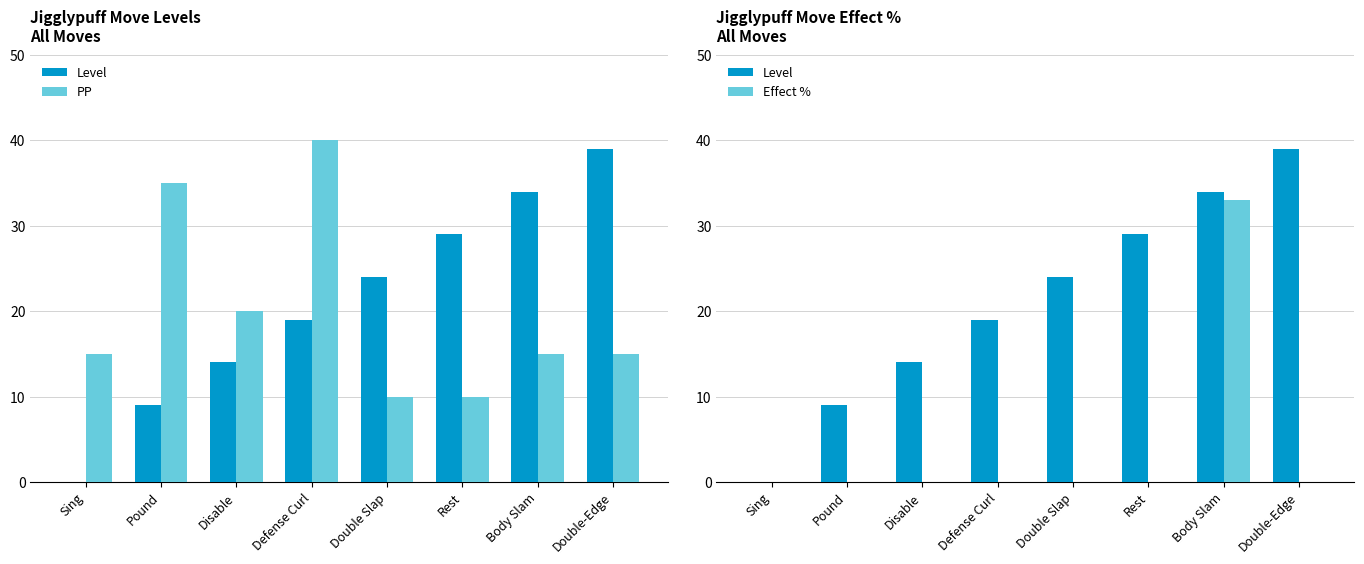

What is the sum of all PP values?

160